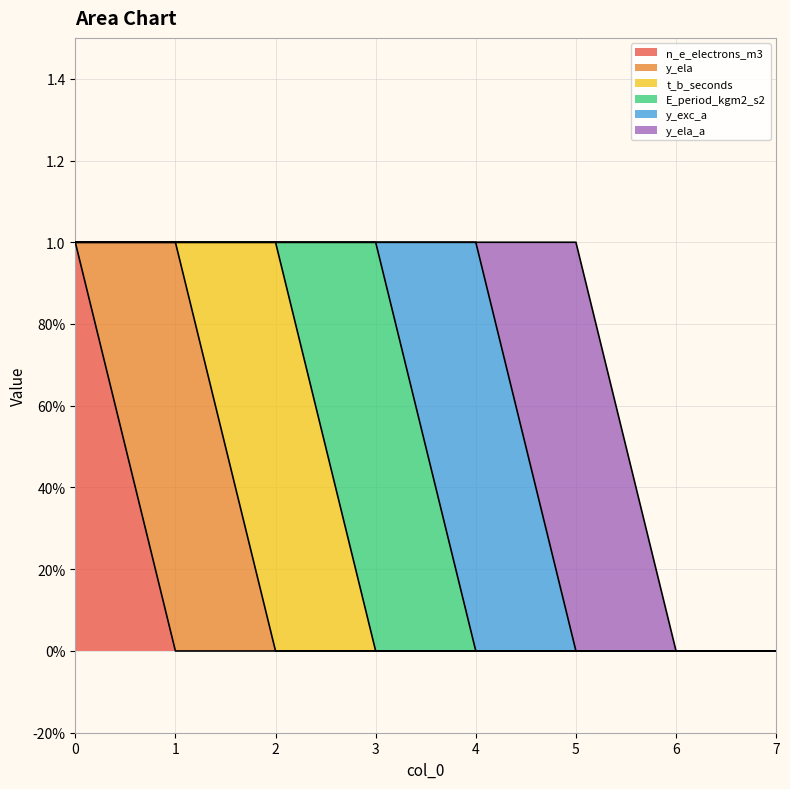

What is the difference between the highest and lowest values at 3?

1